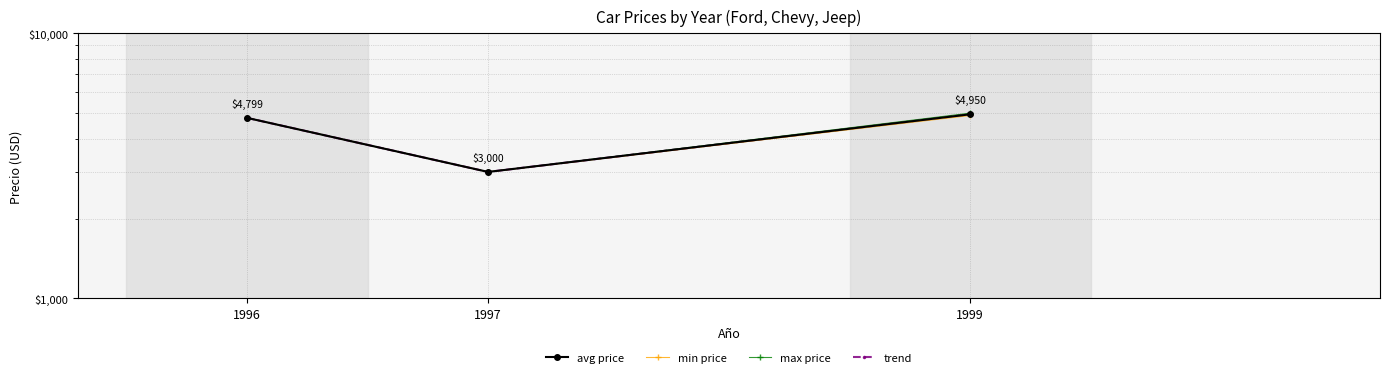

Which series has the widest spread of values?

max price